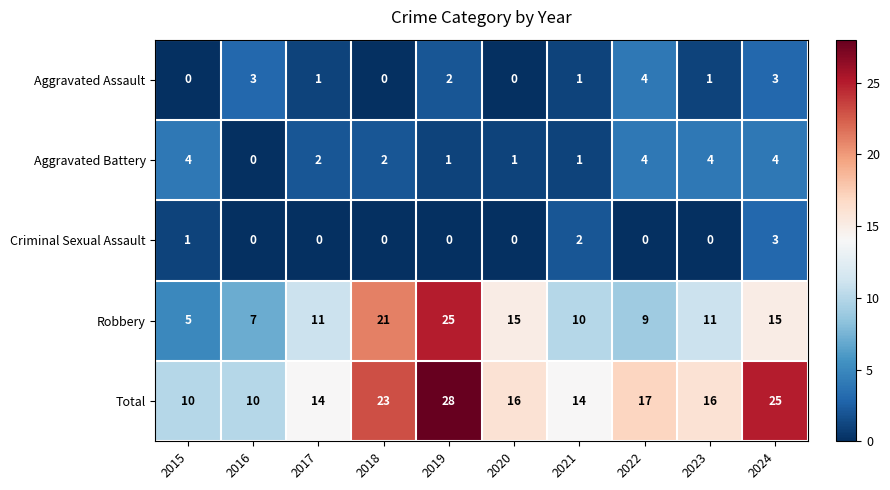

At how many categories does at least one series exceed 0?

10